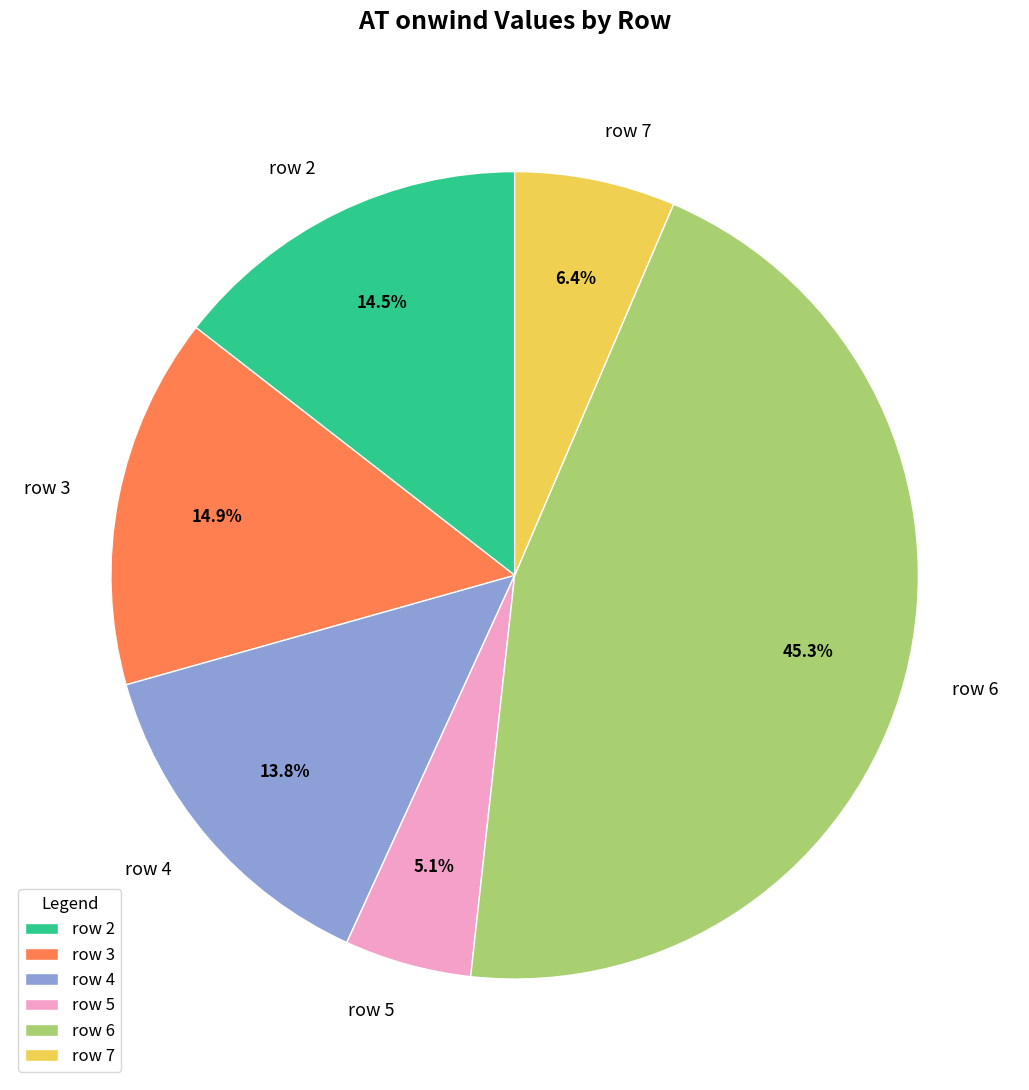

Combined, do row 3 and row 4 account for over 50%?

No